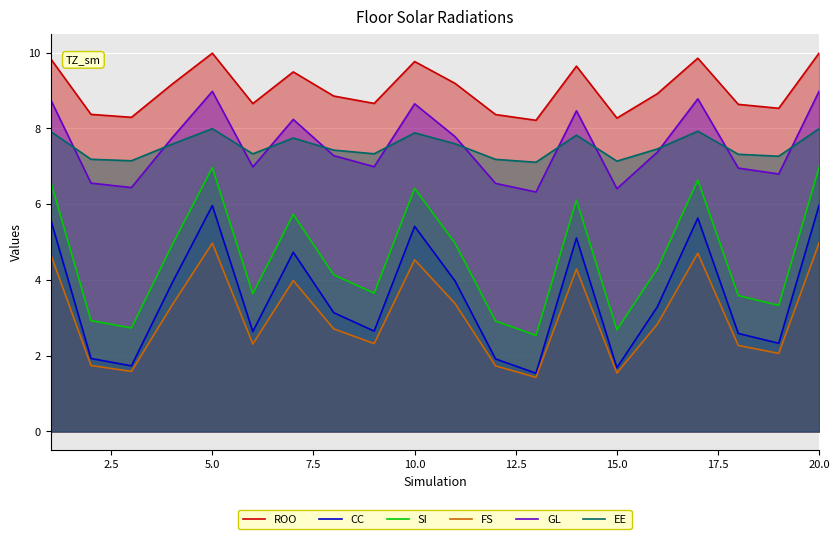

Which series has the largest total across all categories?

ROO